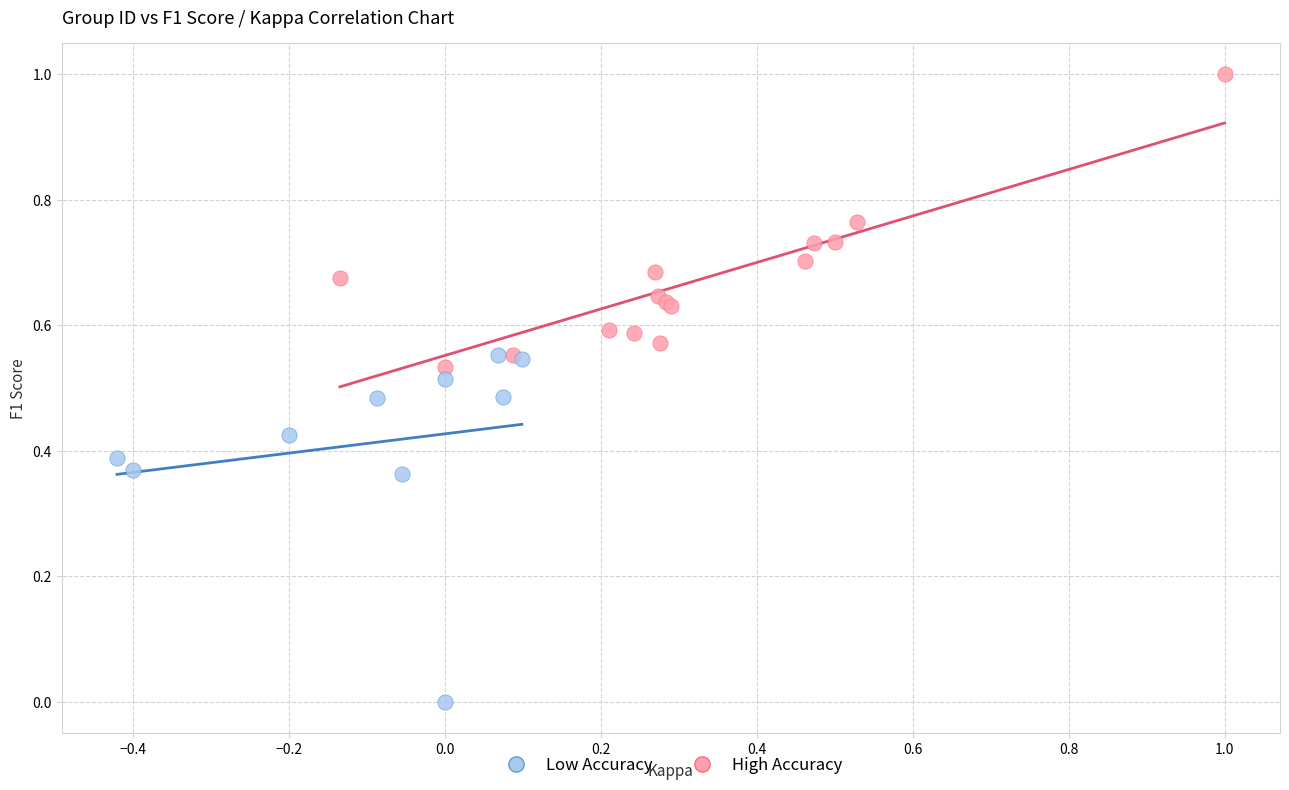

Which series contains the highest Y value?

High Accuracy